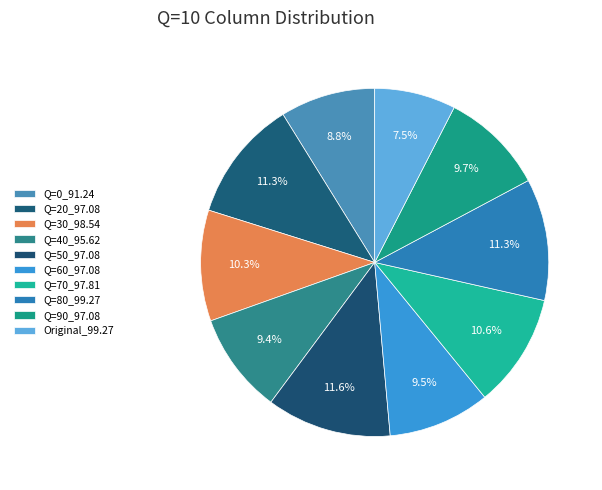

Count the number of slices in the pie.

10